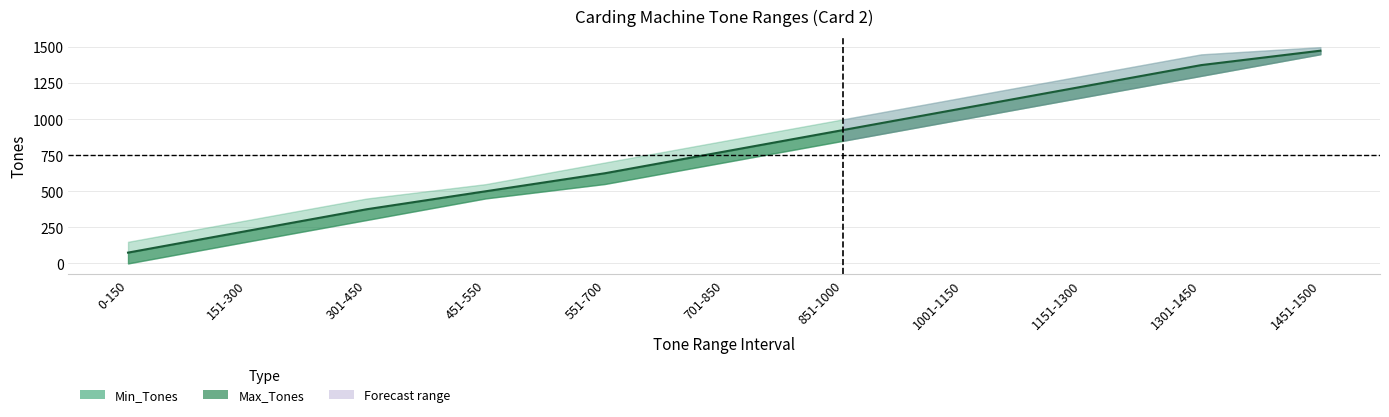

Which category has the highest value across all series?

1451-1500